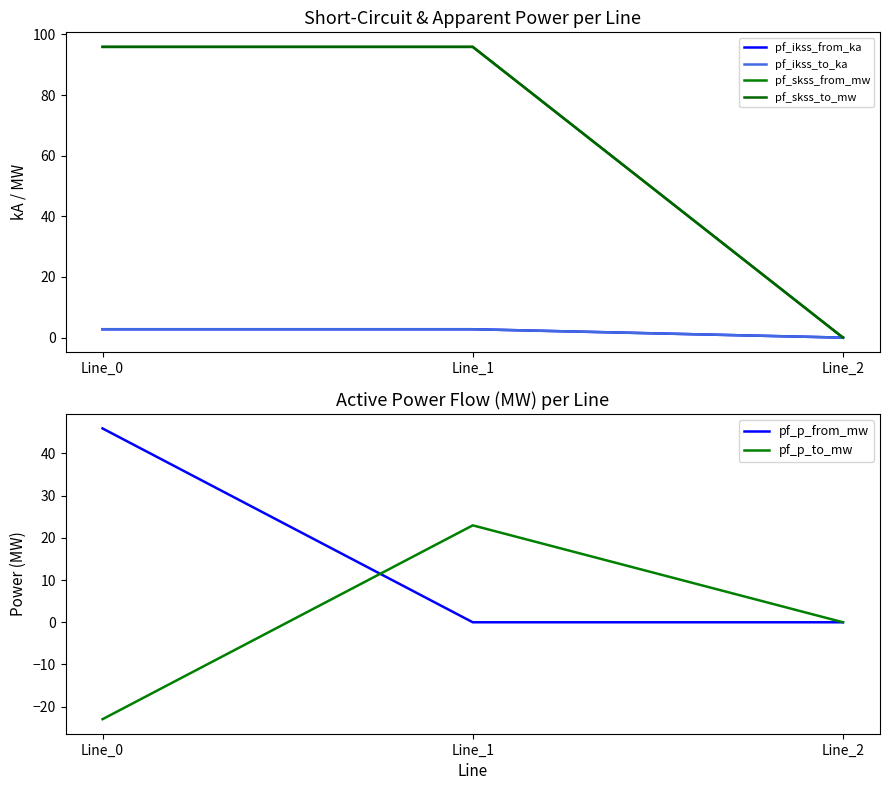

Which label corresponds to the smallest value in the chart?

Line_0